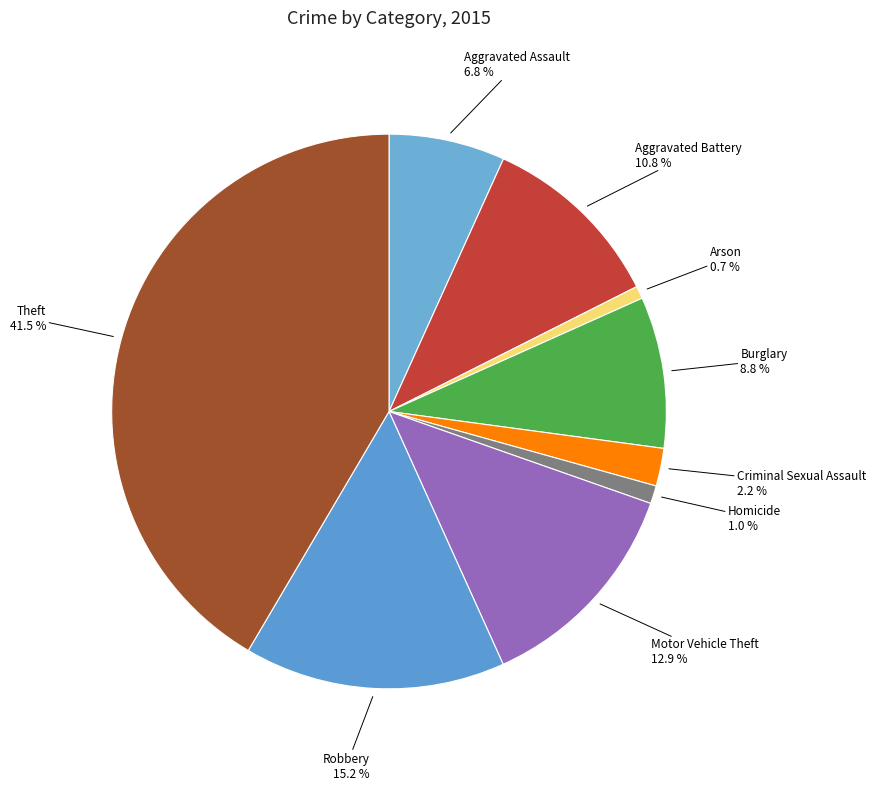

What percentage is NOT represented by Motor Vehicle Theft?

87.1%